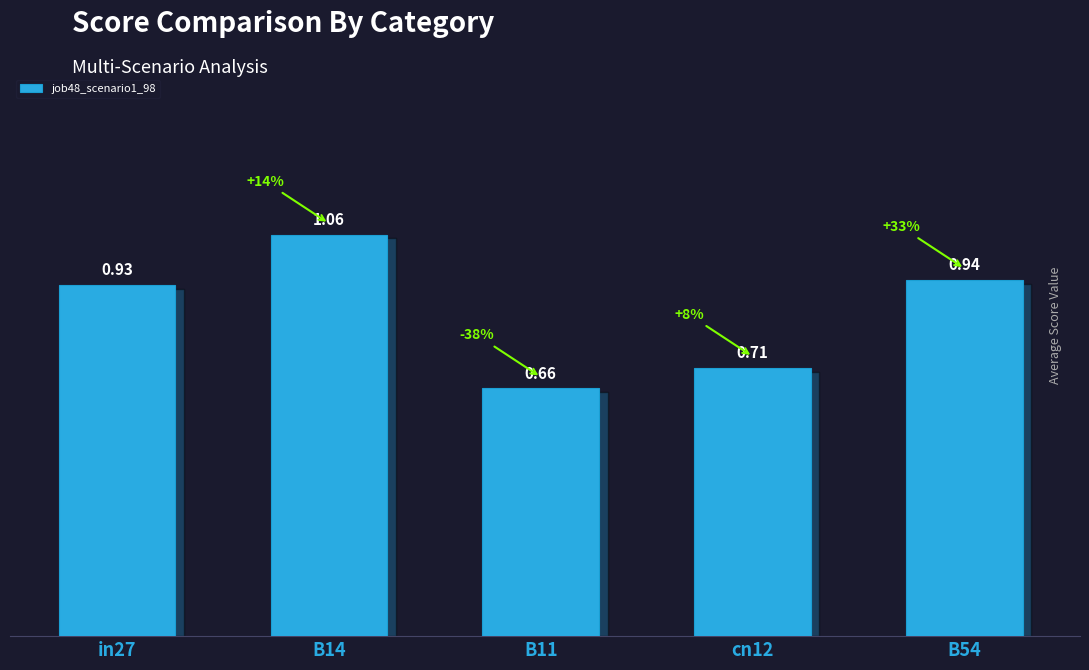

What is the sum of all values?

4.3